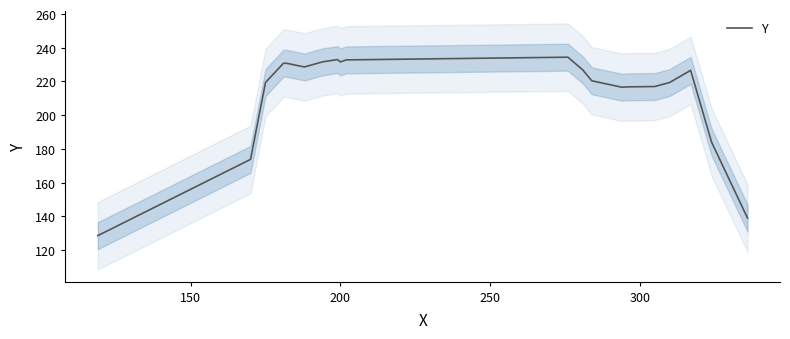

What is the label of the 9th point from the left?

200